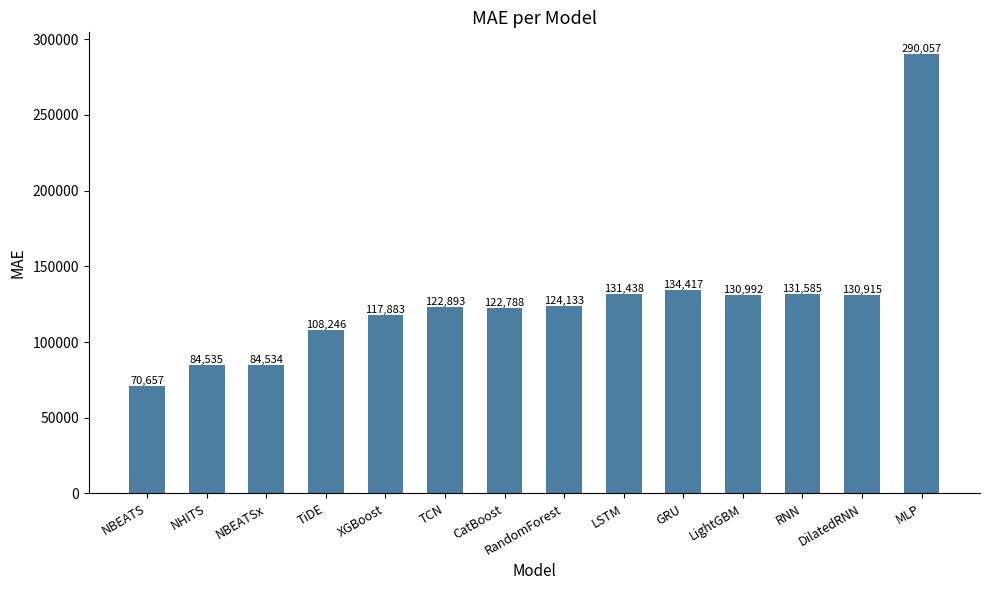

What is the difference between the values at TiDE and NBEATS?

37589.0